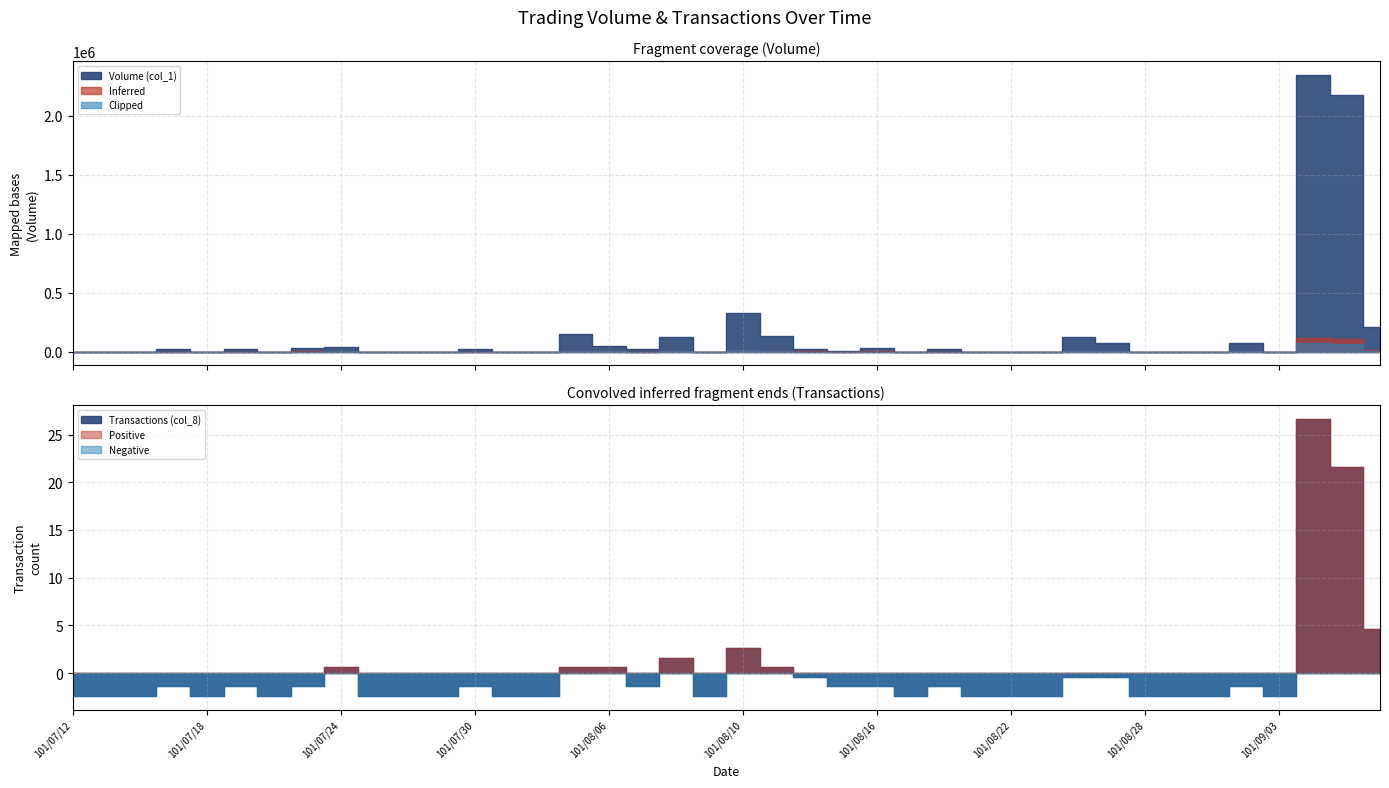

List the series in order of their overall mean, lowest first.

Transactions (col_8), Volume (col_1)